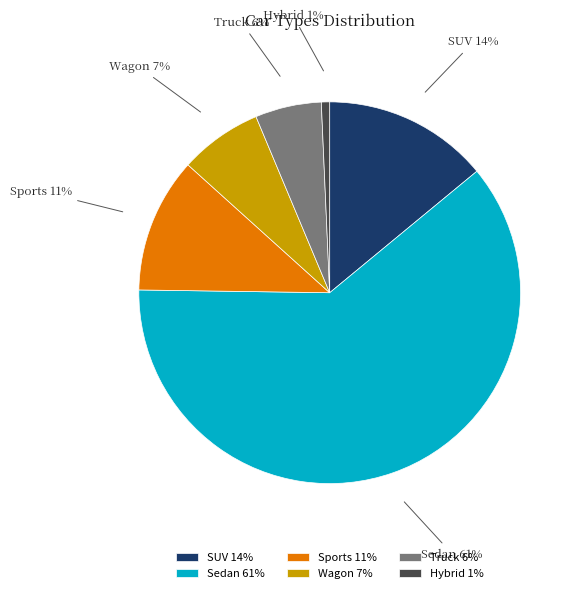

To the nearest percent, what is the combined percentage of Sports and Hybrid?

12%